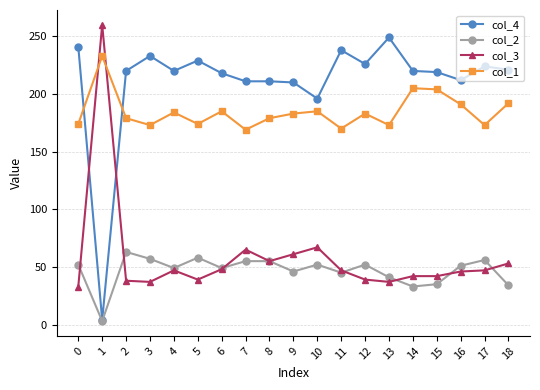

Which series has the largest range (max minus min)?

col_4